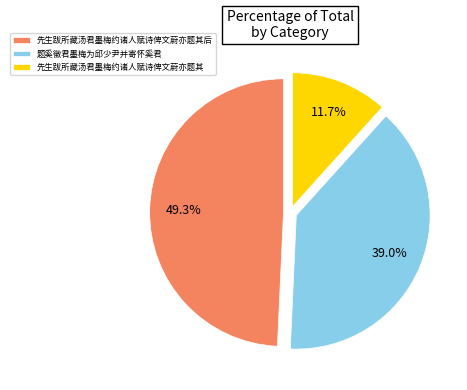

Which slice is the smallest?

先生跋所藏汤君墨梅约诸人赋诗俾文蔚亦题其